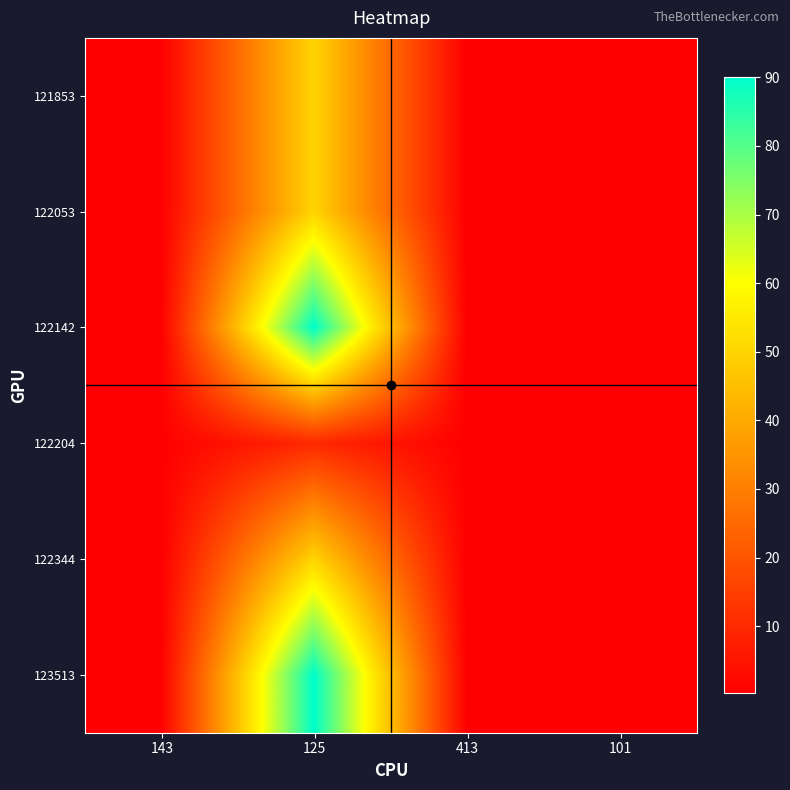

At 125, list the series in order from largest to smallest.

122142, 123513, 121853, 122053, 122344, 122204